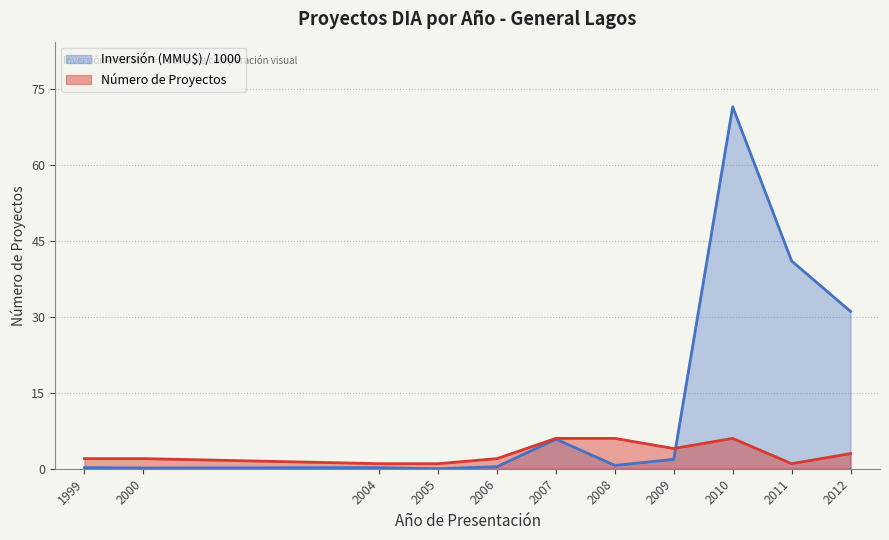

List the series in order of their peak value, highest first.

Inversión (MMU$) / 1000, Número de Proyectos